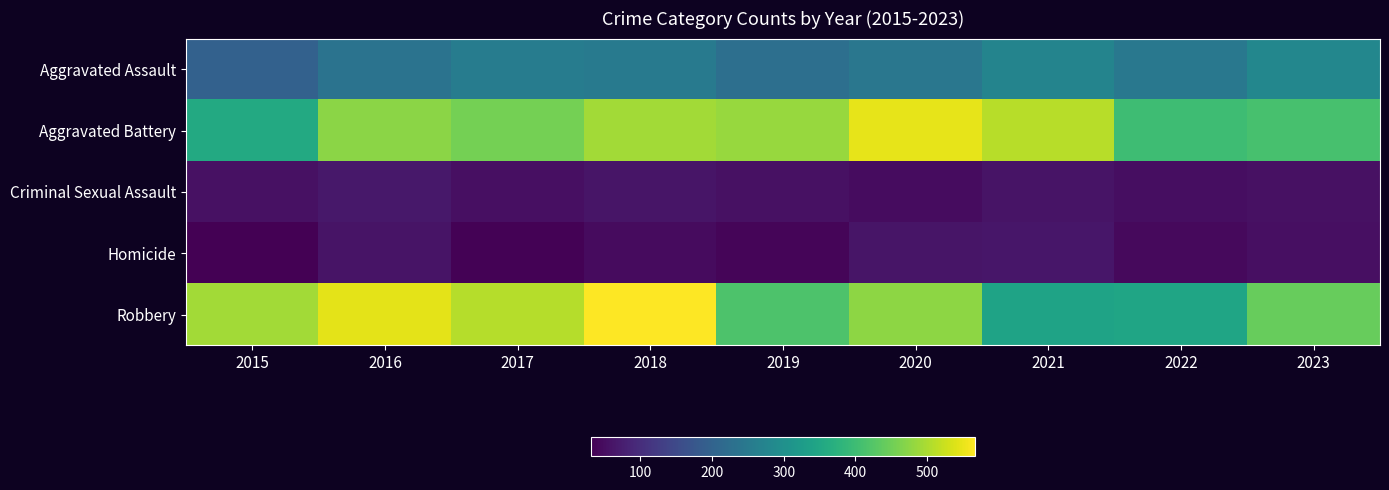

Rank the series by their maximum value, from highest to lowest.

Robbery, Aggravated Battery, Aggravated Assault, Criminal Sexual Assault, Homicide